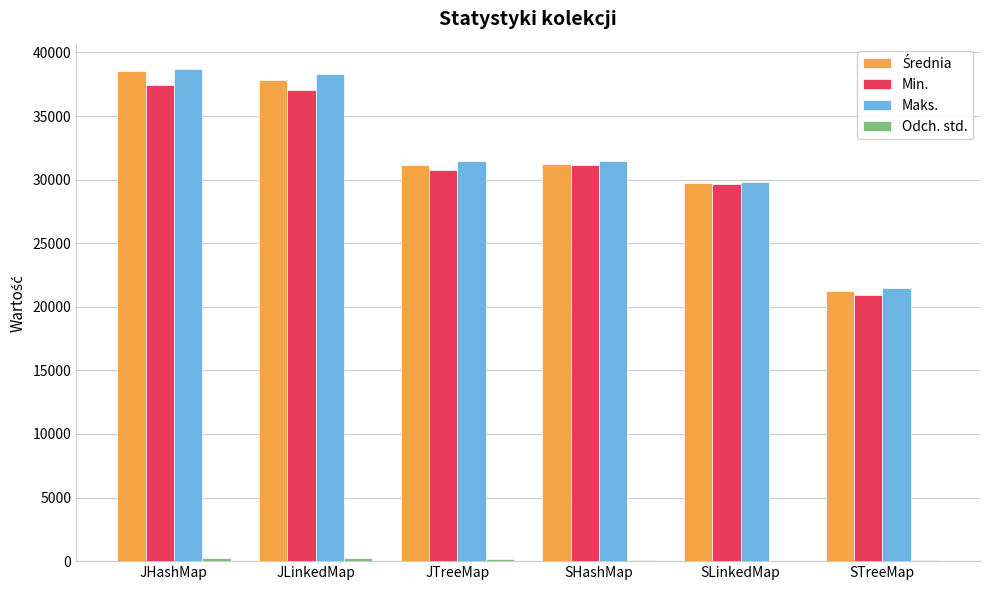

What is the sum of all Maks. values?

191207.0